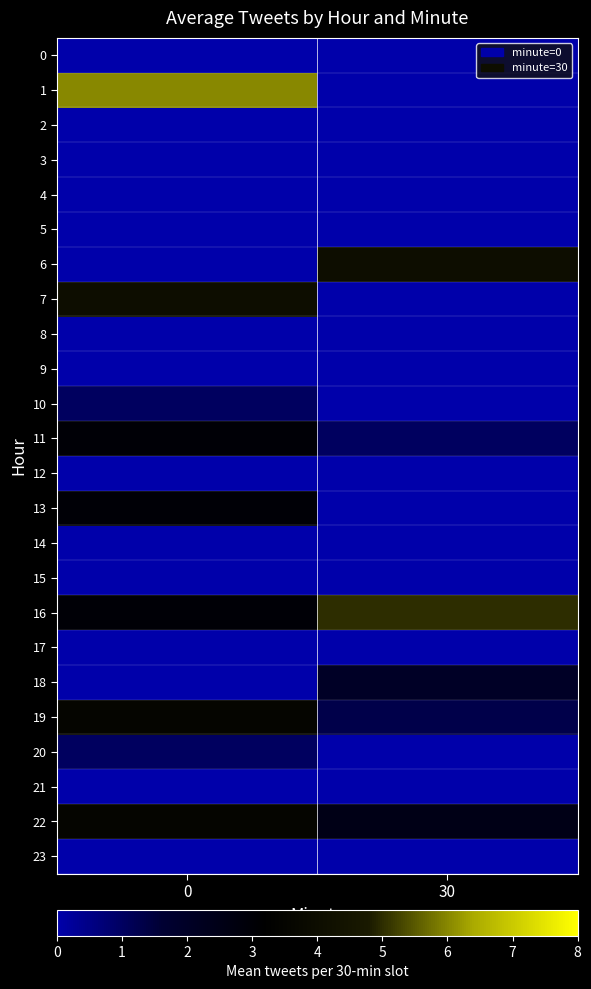

How many distinct data groups are displayed?

24